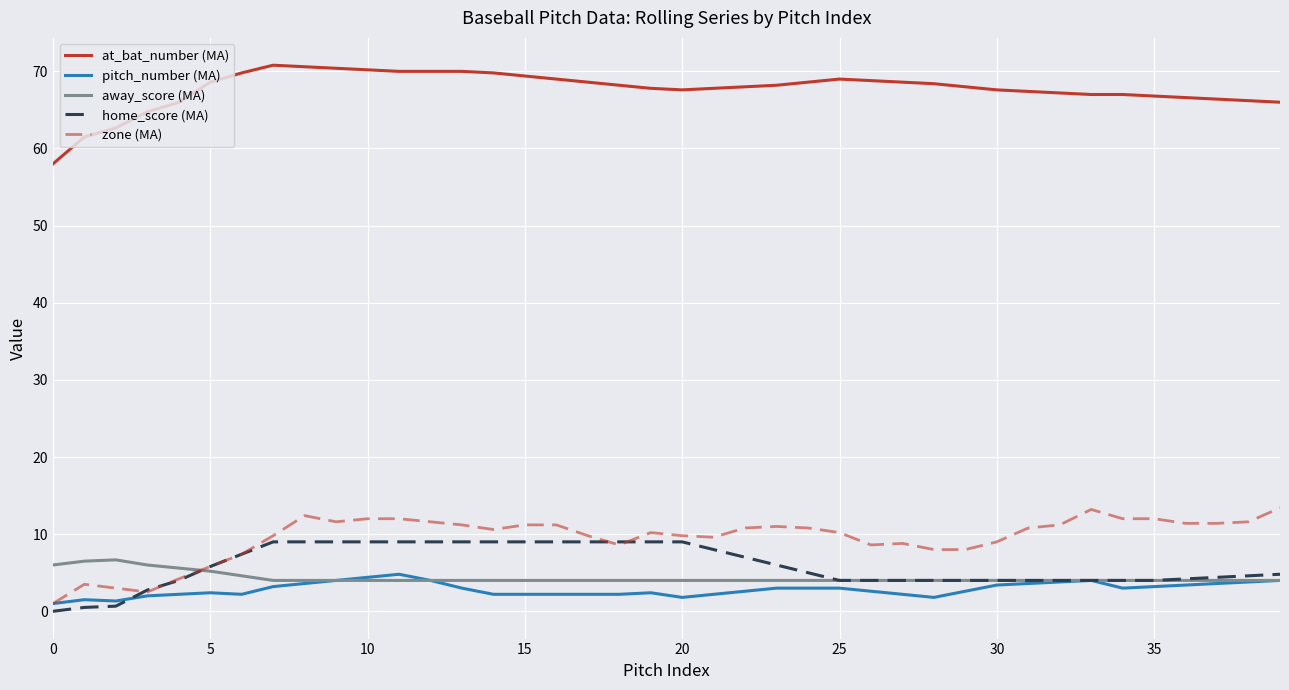

What is the highest value of the away_score (MA) series?

6.7